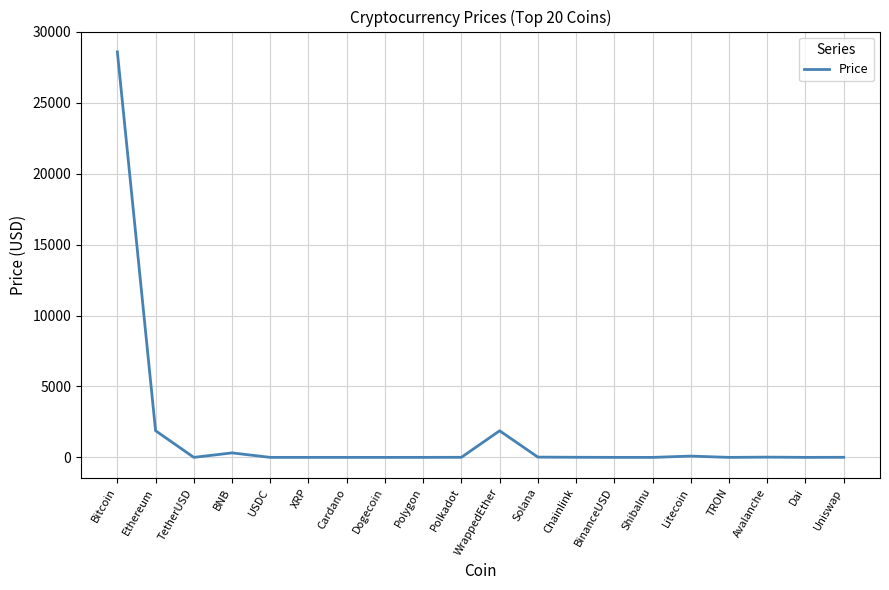

What is the change in value from Cardano to Uniswap?

+5.5